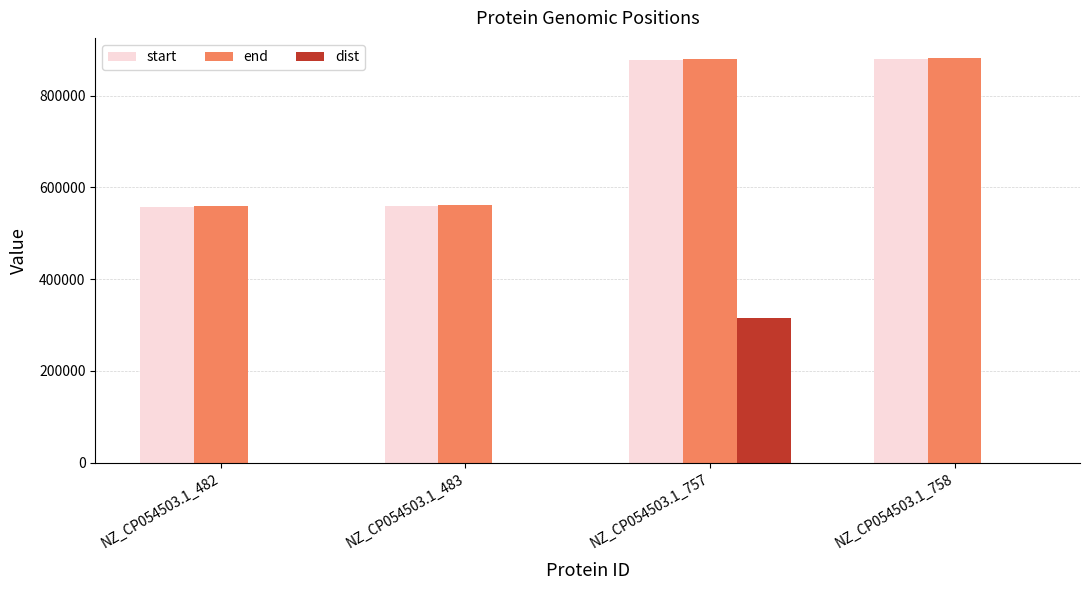

Where is start nearest to the value 718940?

NZ_CP054503.1_757